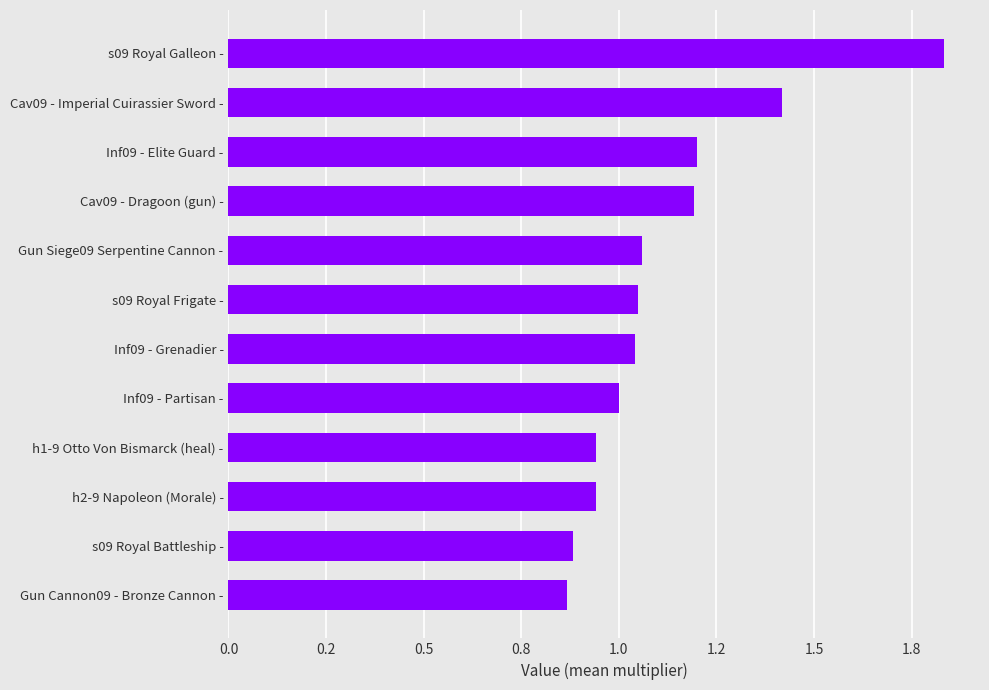

What is the average value?

1.1